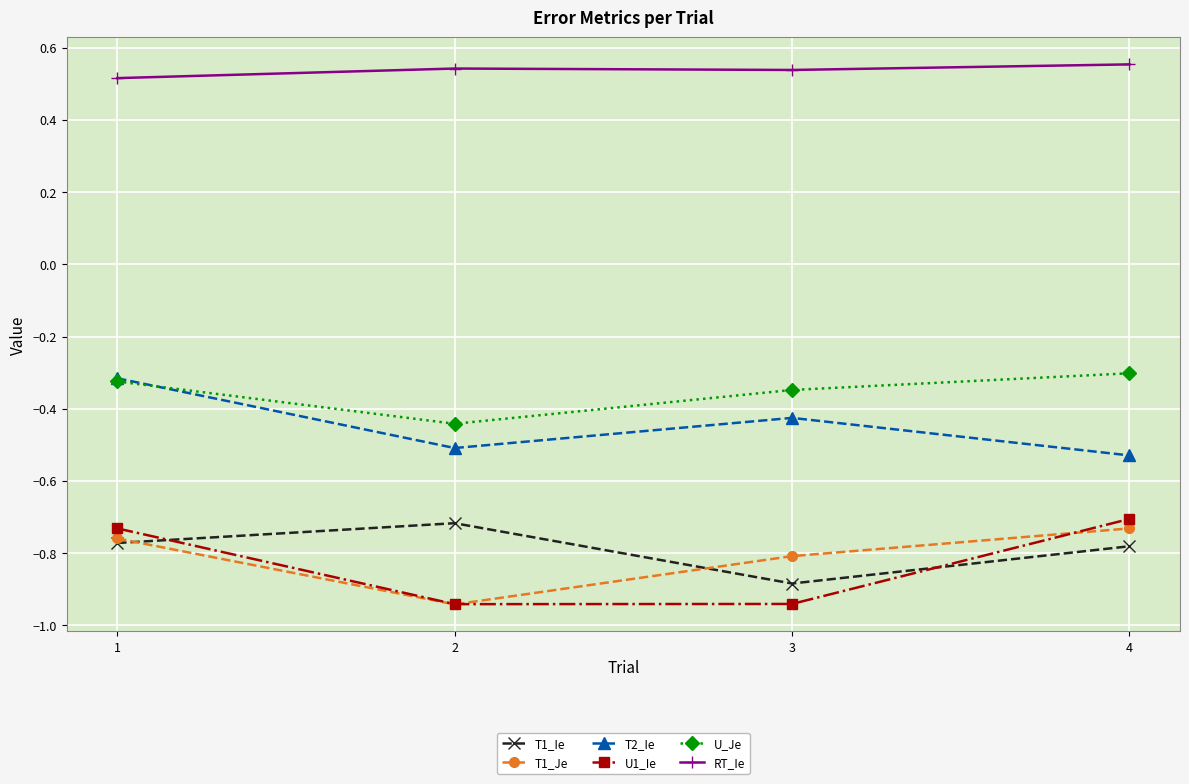

At which category does T1_Ie reach its first local peak?

2